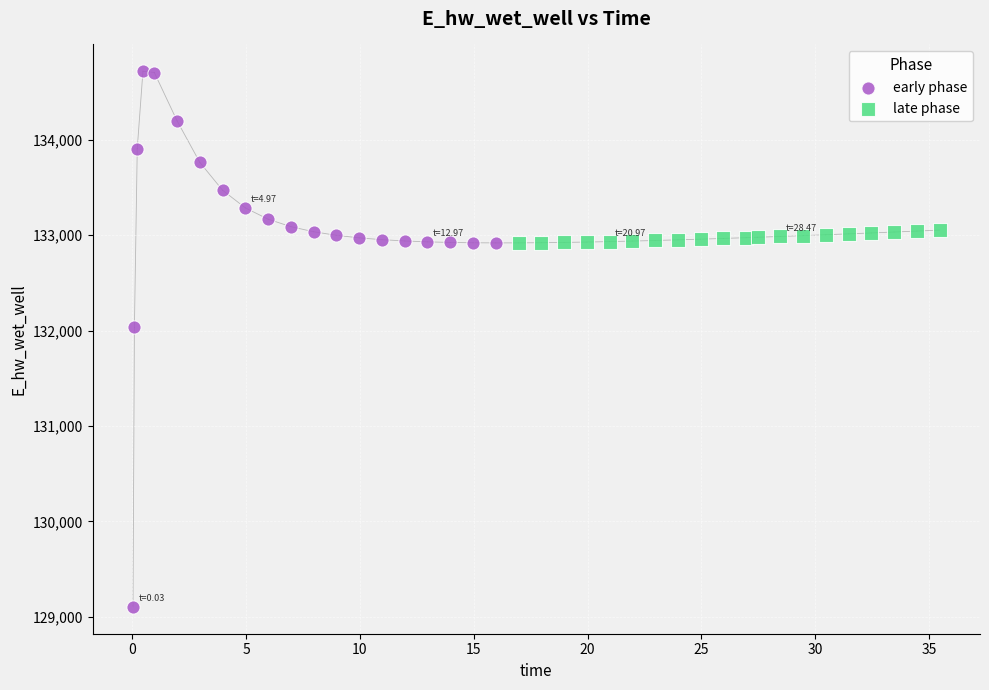

Which series contains the highest Y value?

early phase